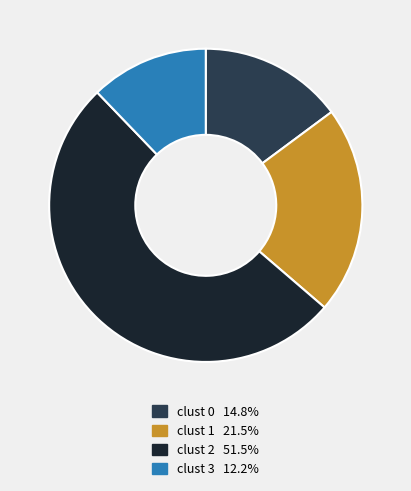

Count the number of slices in the pie.

4